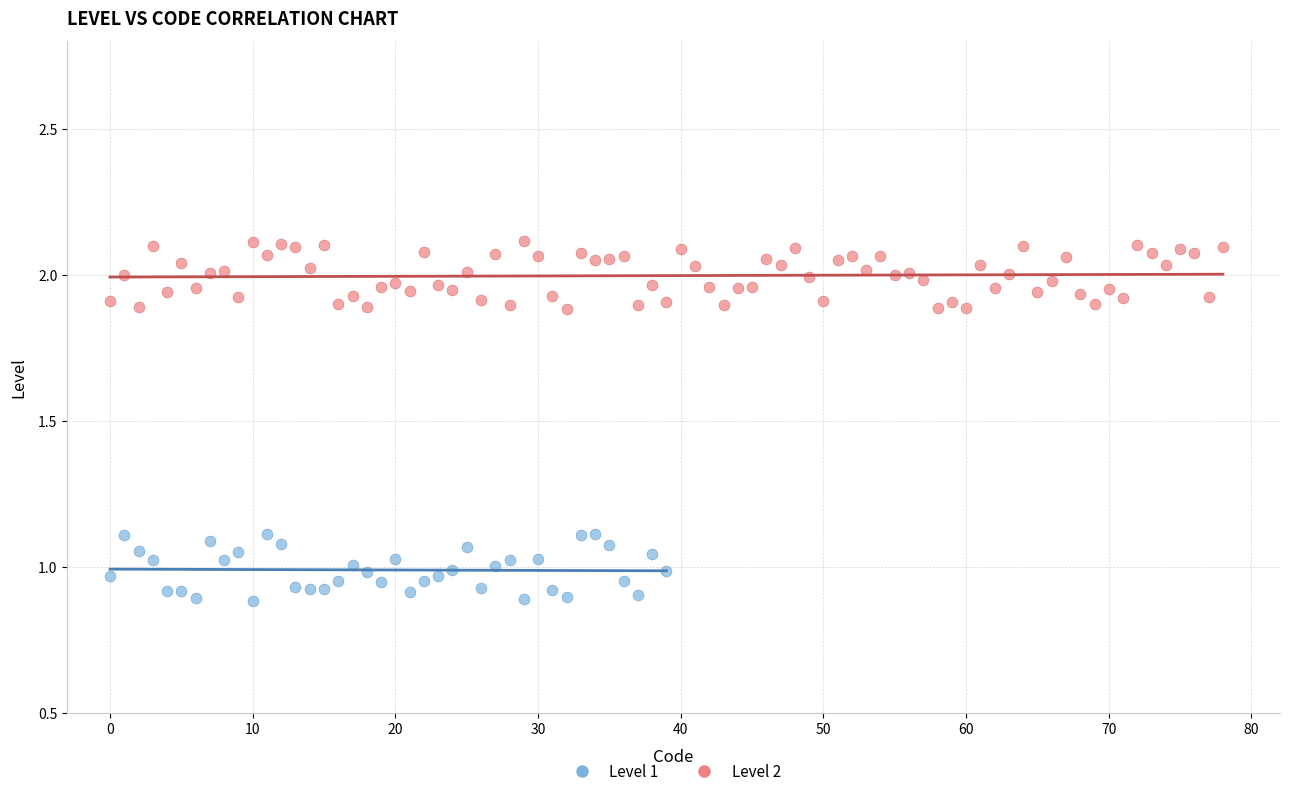

What are all the series names shown in the legend?

Level 1, Level 2